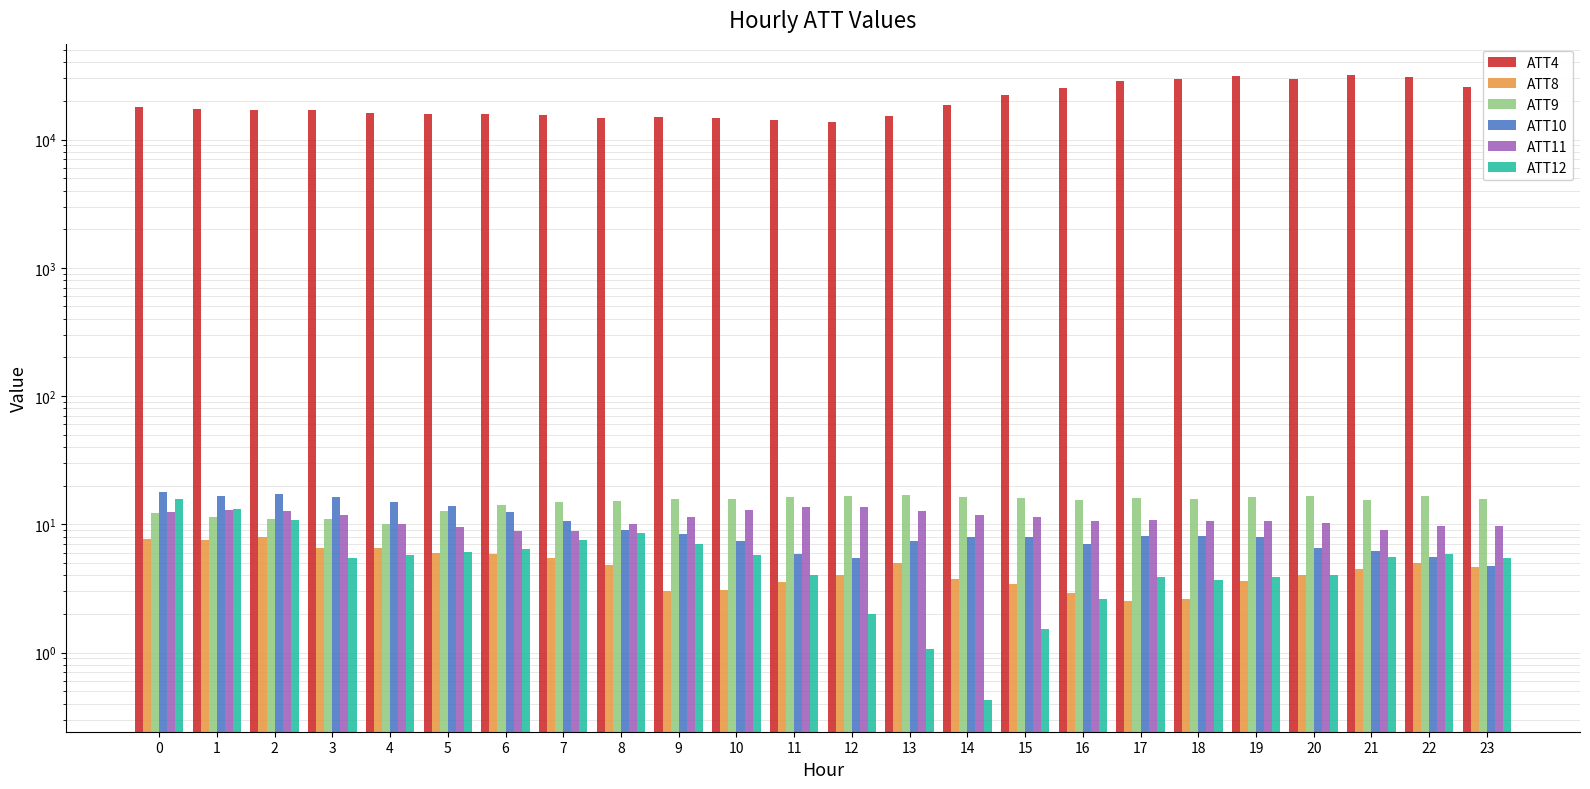

What is the difference between the maximum and minimum values in the ATT8 series?

5.4